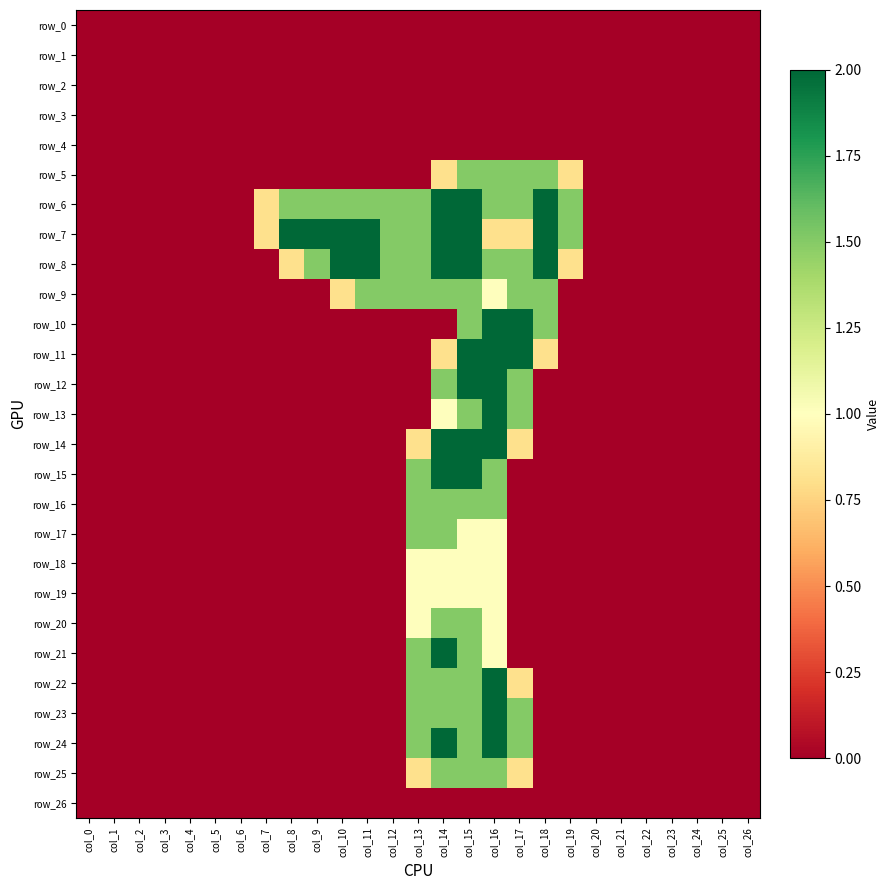

Which series has the largest total across all categories?

row_7